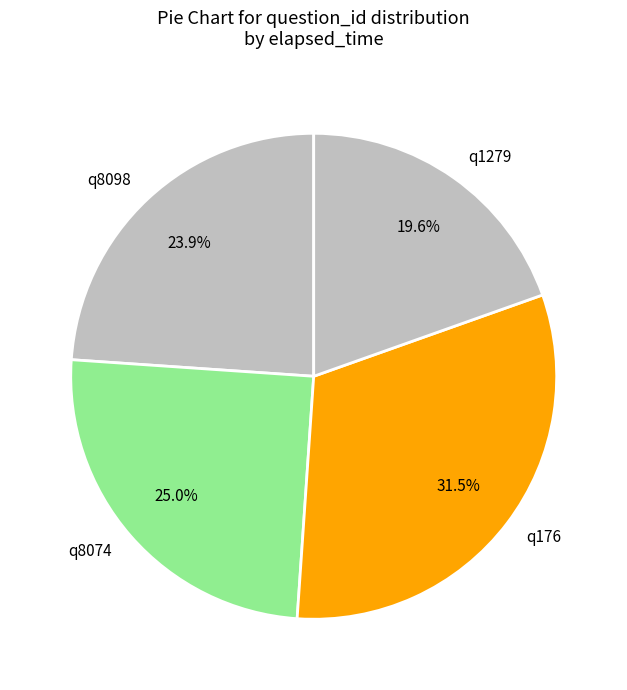

What is the largest slice in the pie chart?

q176